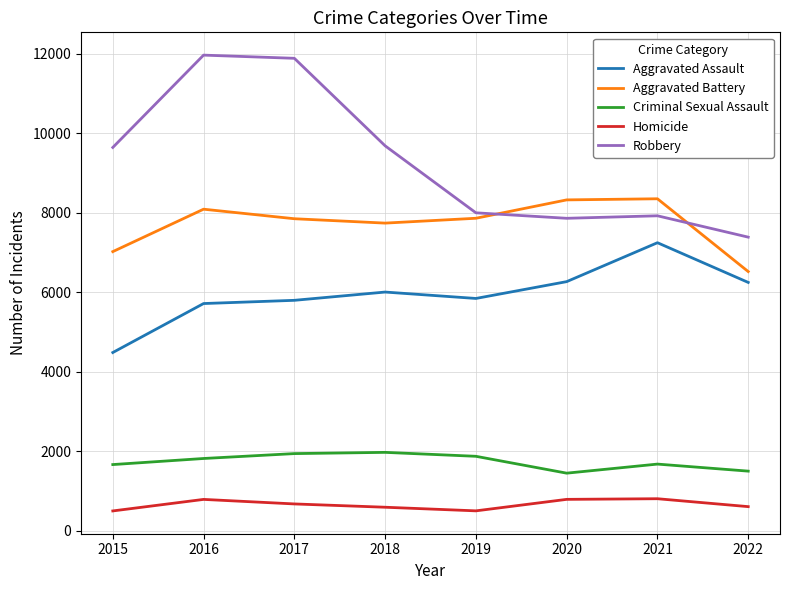

Rank the series by their maximum value, from lowest to highest.

Homicide, Criminal Sexual Assault, Aggravated Assault, Aggravated Battery, Robbery